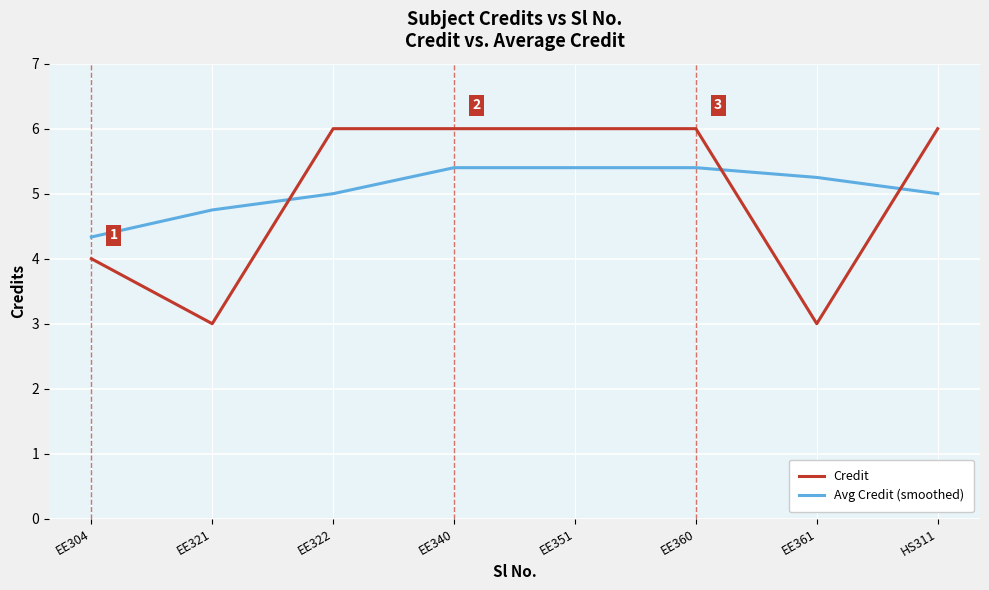

What is the average value of the Credit series?

5.0